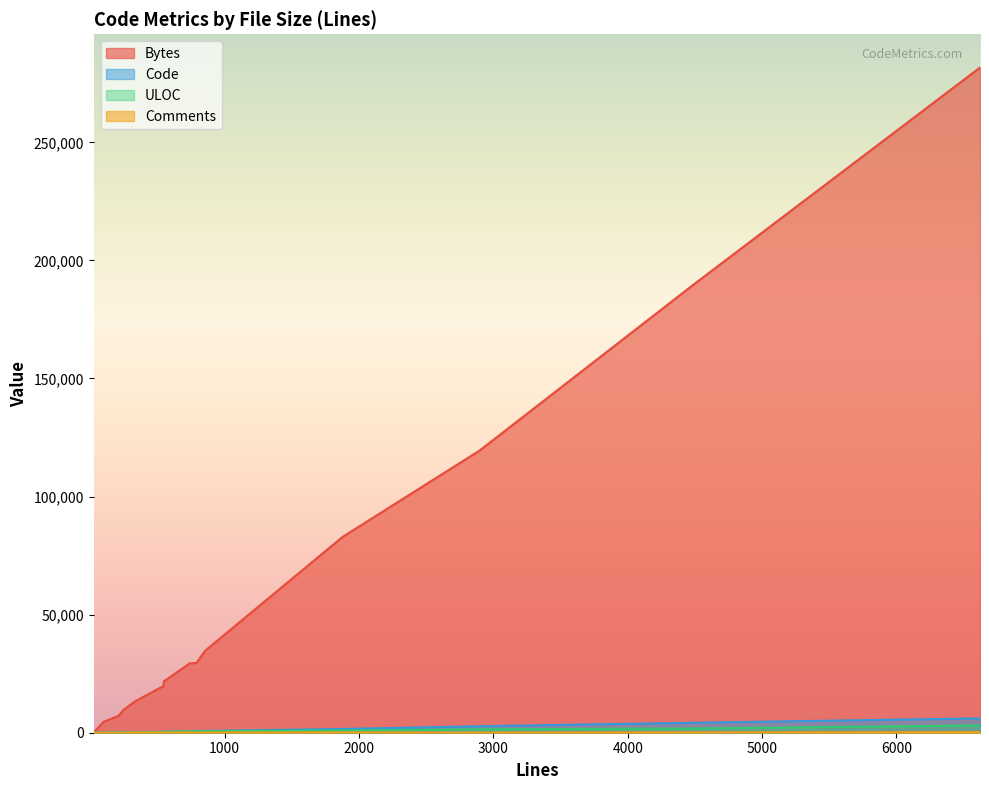

What is the difference between the maximum and second lowest values in the Bytes series?

280733